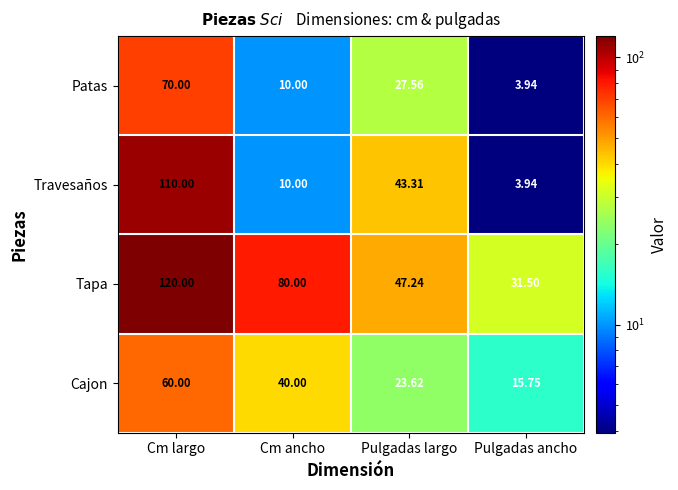

Between Cm largo and Pulgadas ancho, which series saw the biggest shift?

Travesaños